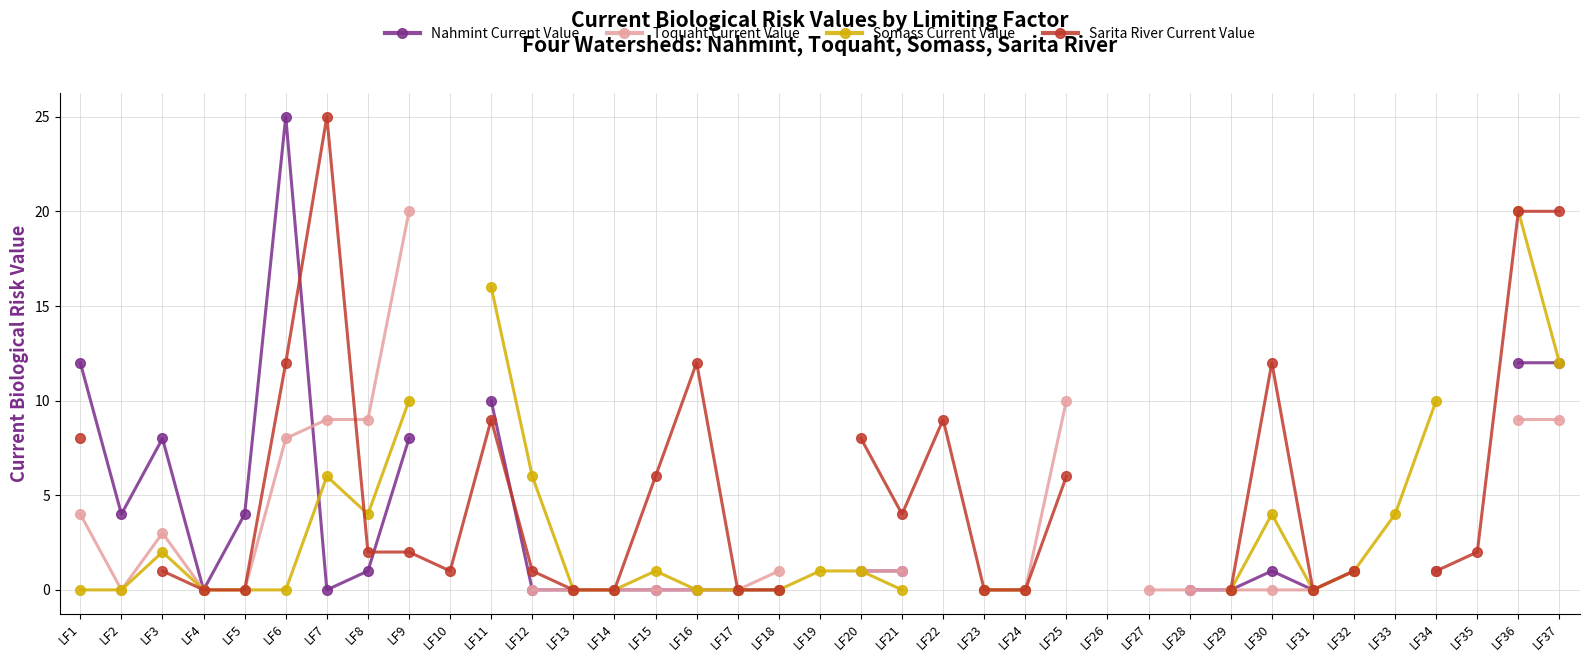

At LF1, list the series in order from smallest to largest.

Somass Current Value, Toquaht Current Value, Sarita River Current Value, Nahmint Current Value